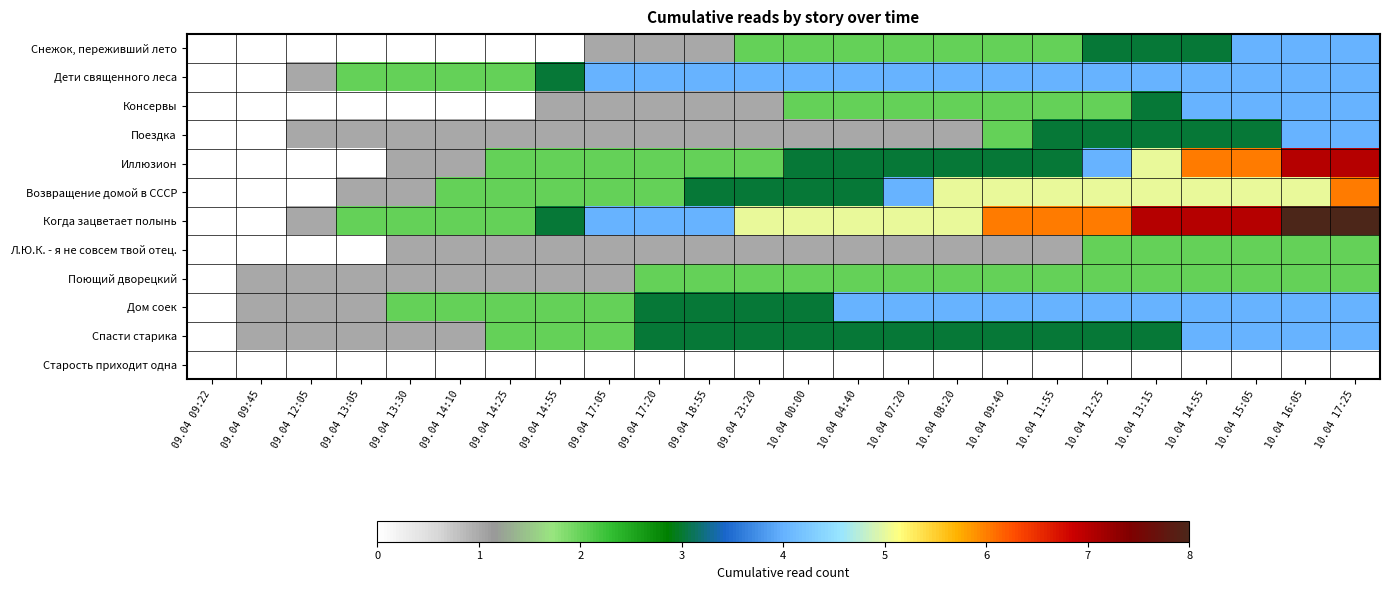

Between 10.04 13:15 and 10.04 16:05, which series saw the biggest shift?

Иллюзион